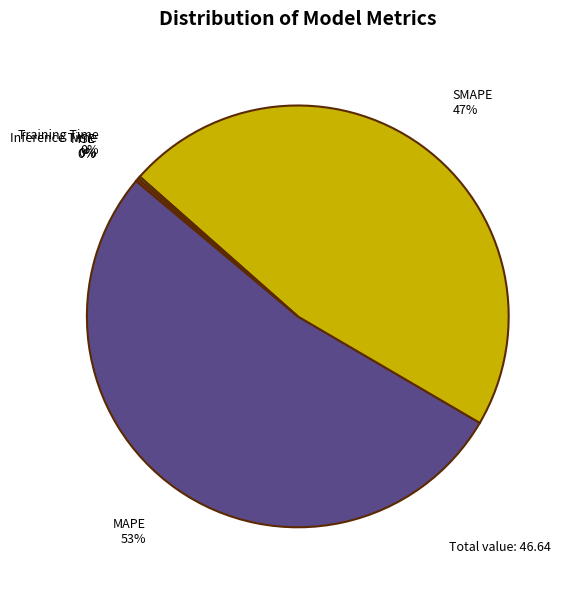

To the nearest percent, what is the average slice percentage?

20%